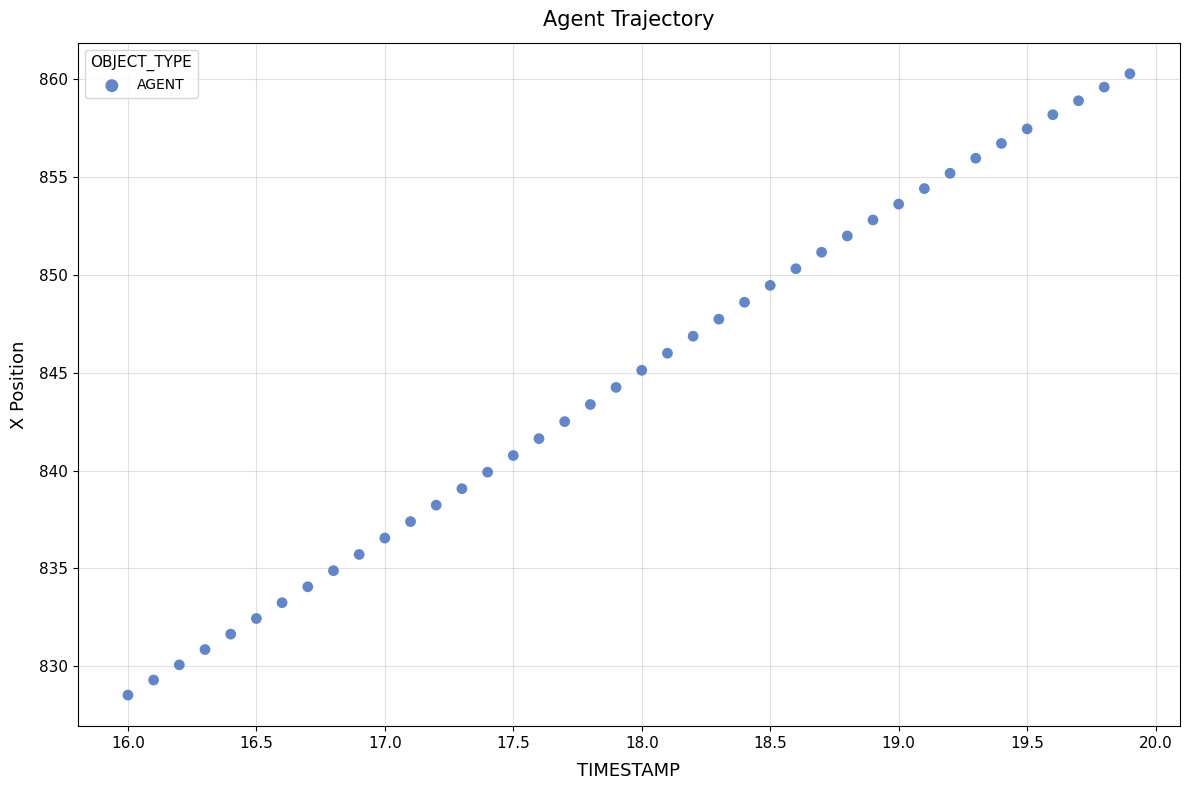

What is the range of X values (max minus min)?

3.9